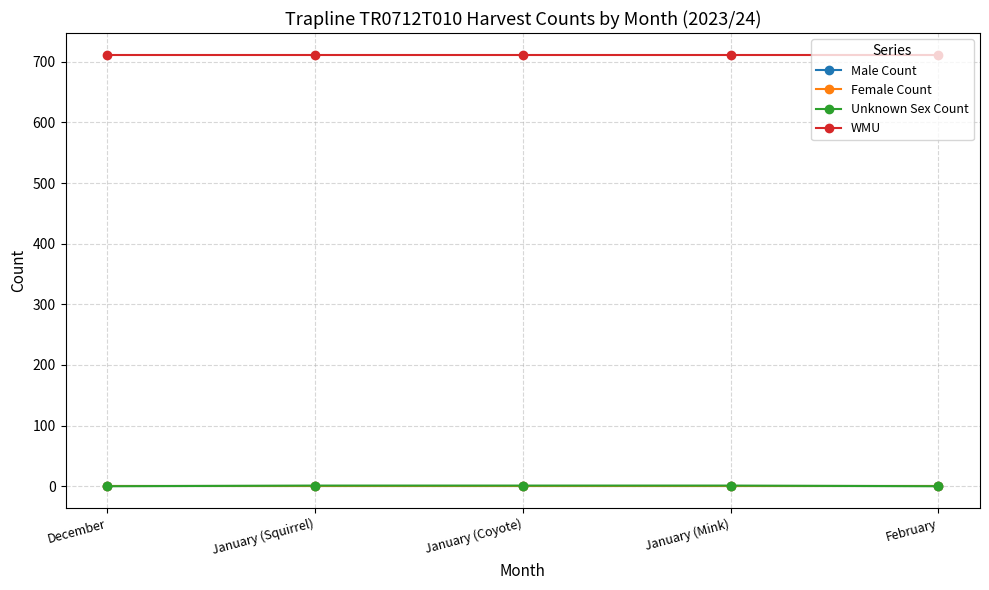

Reading left to right, transcribe all the data shown in this chart.

Male Count: 0	0	0	0	0
Female Count: 0	0	0	0	0
Unknown Sex Count: 0	1	1	1	0
WMU: 712	712	712	712	712